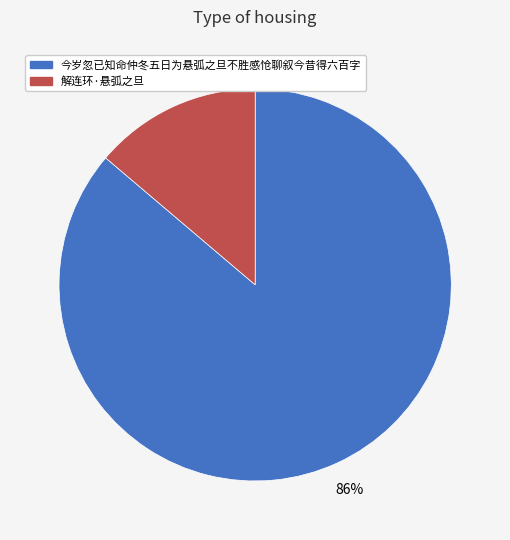

Count the number of slices in the pie.

2